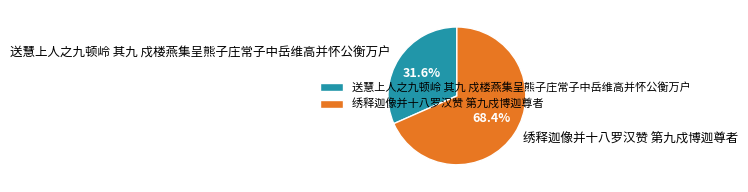

Which slice is the smallest?

送慧上人之九顿岭 其九 戍楼燕集呈熊子庄常子中岳维高并怀公衡万户